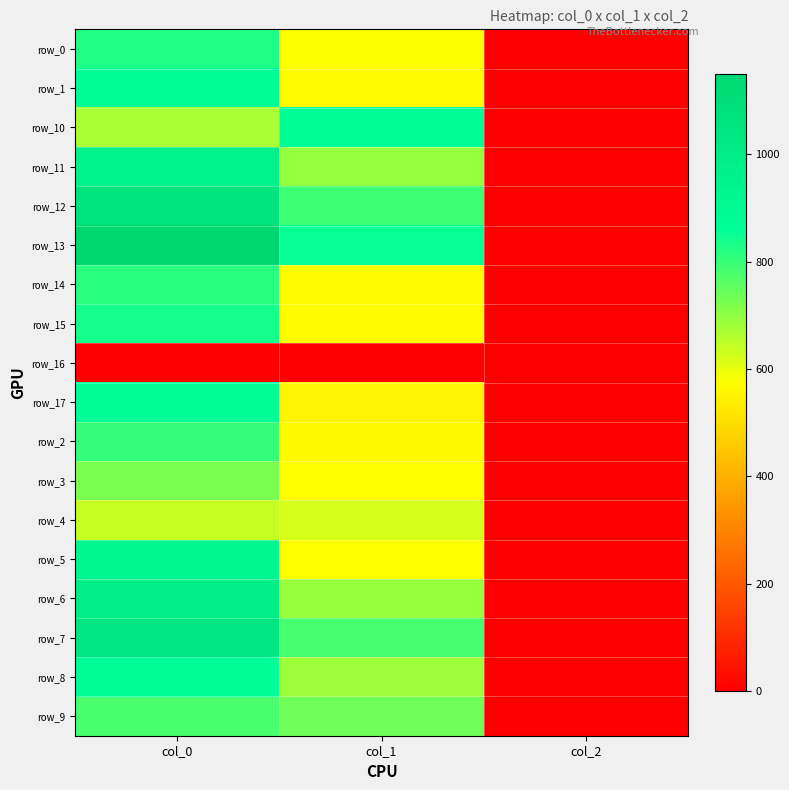

Is it true that row_0 equals 1340.1 at col_0?

False